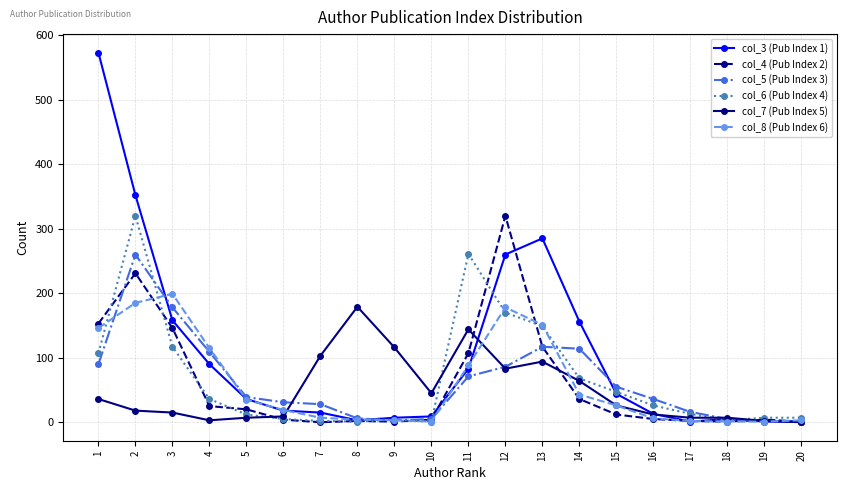

How many series are shown in this chart?

6